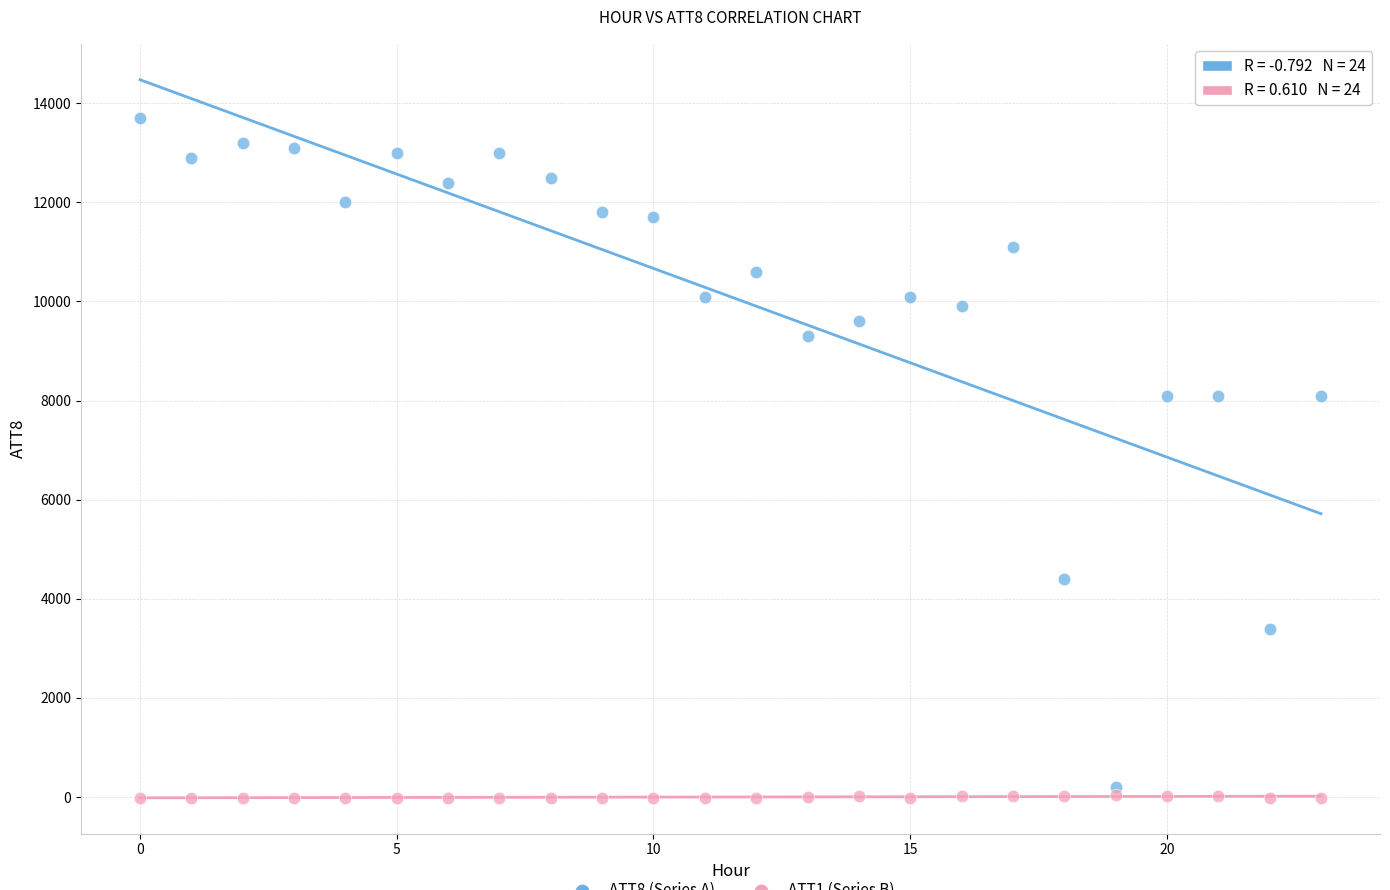

Across all data points, what is the range of Y values (max minus min)?

13710.0